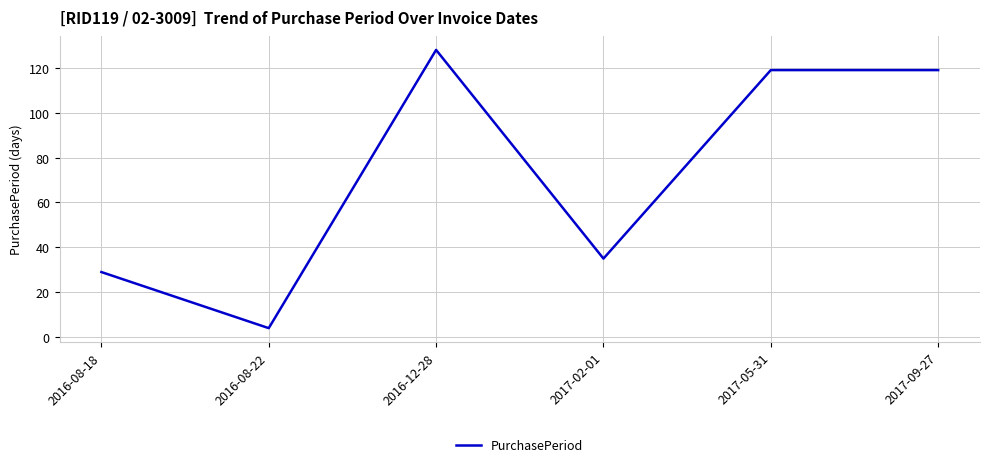

How many interior local valleys (lower than both neighbors) does the data have?

2